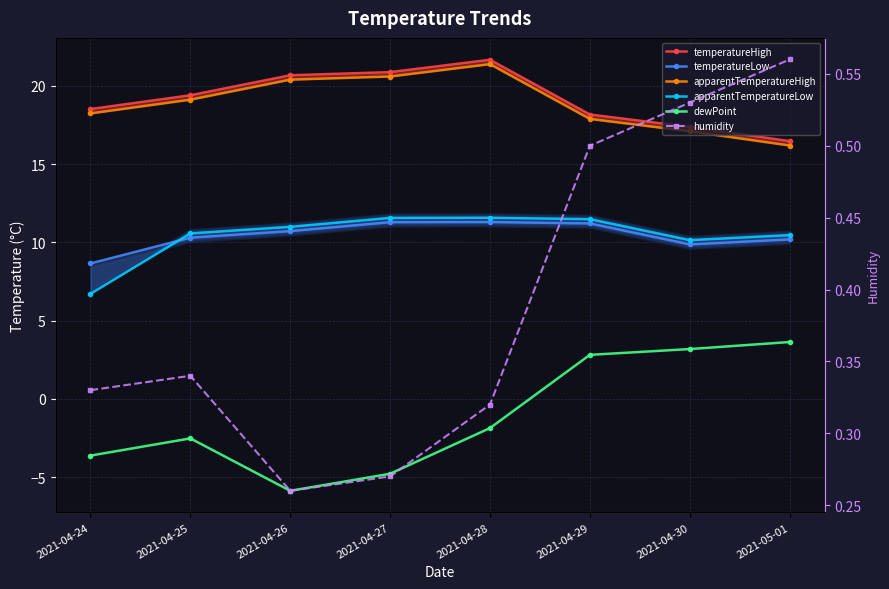

What is the greatest value displayed?

21.7